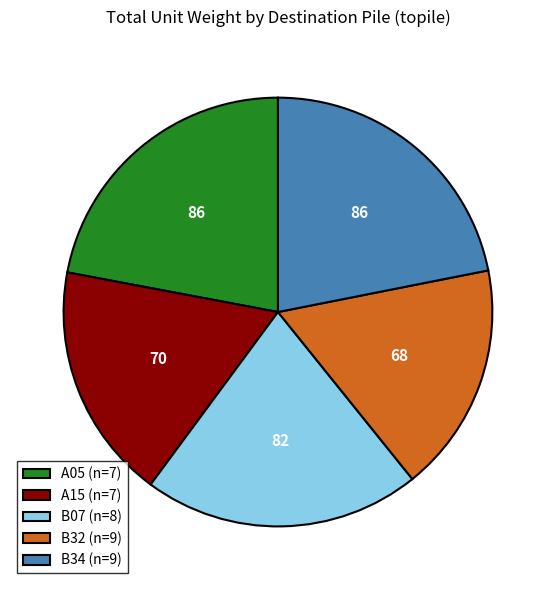

The B34 (n=9) slice represents 7% of the pie. True or false?

False